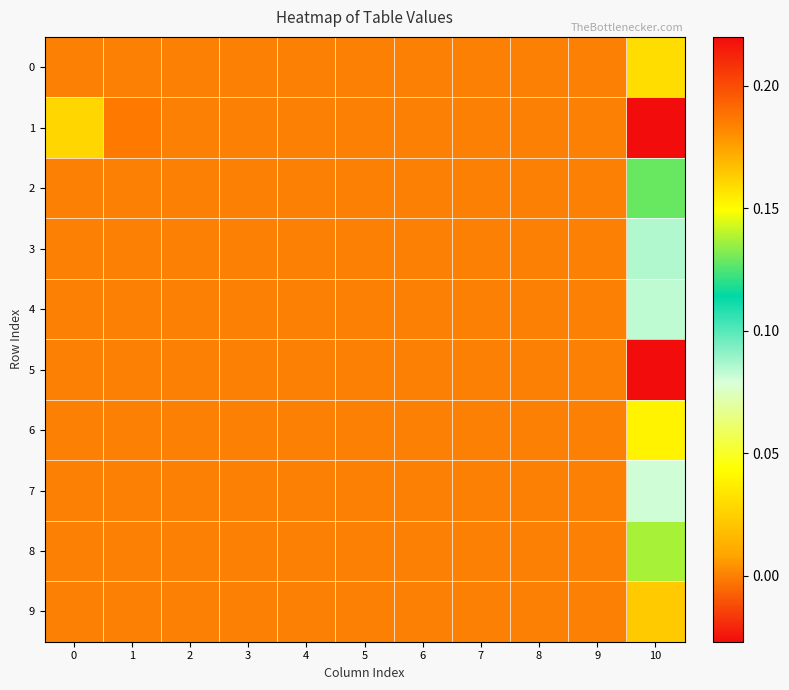

Which series has the largest total across all categories?

1